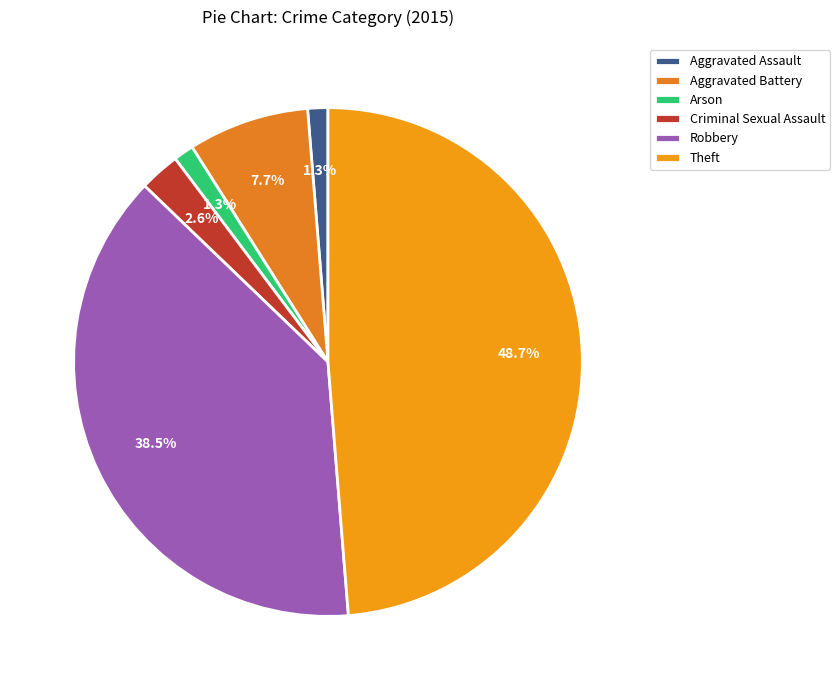

What percentage is NOT represented by Arson?

98.7%